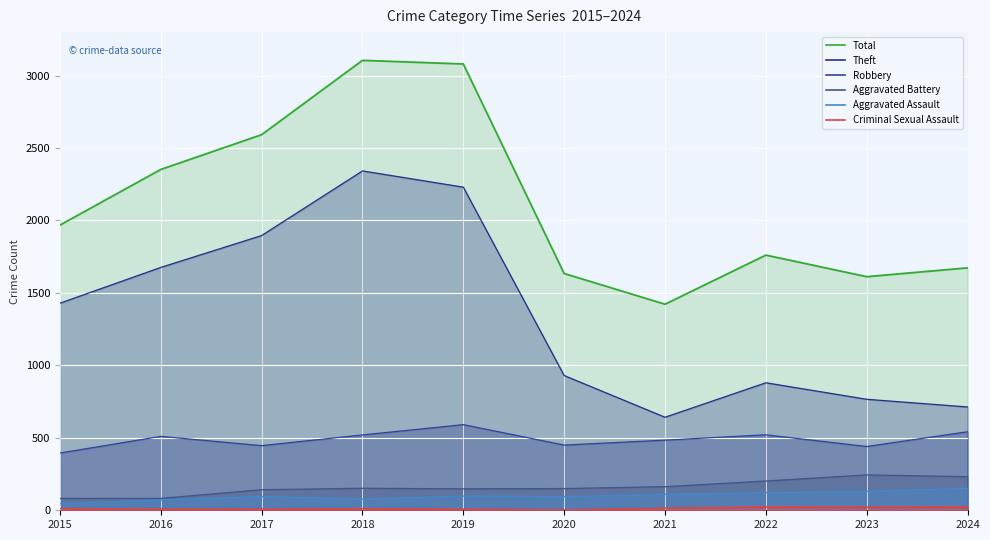

What is the difference between the maximum and minimum values in the Theft series?

1700